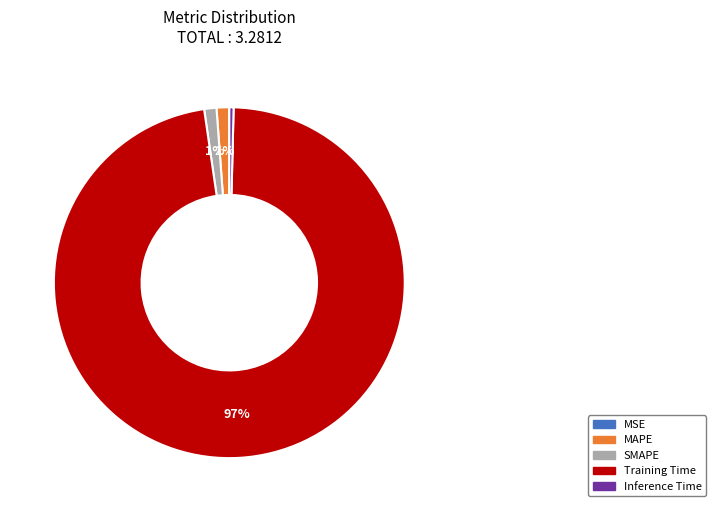

Does MAPE account for over 50% of the chart?

No